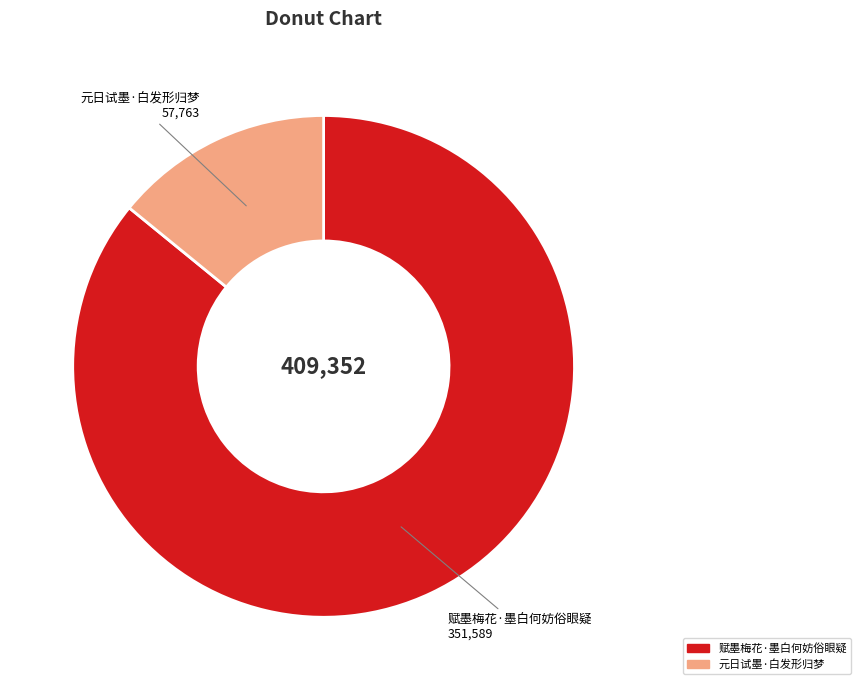

True or false: 元日试墨·白发形归梦 accounts for 28% of the total.

False